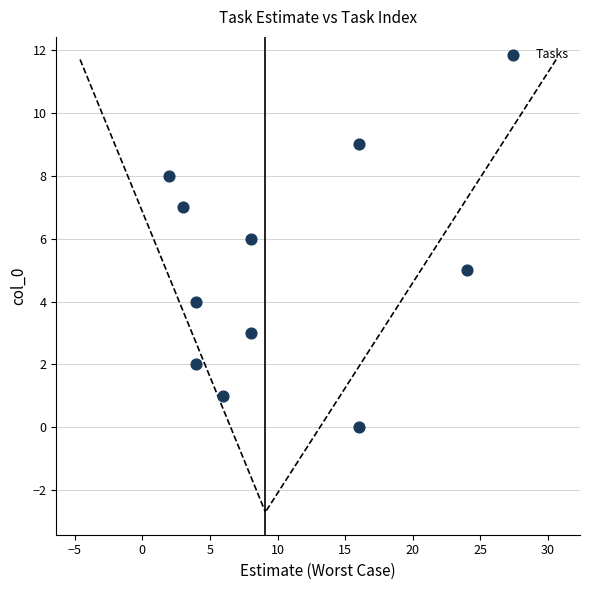

What is the average X value?

9